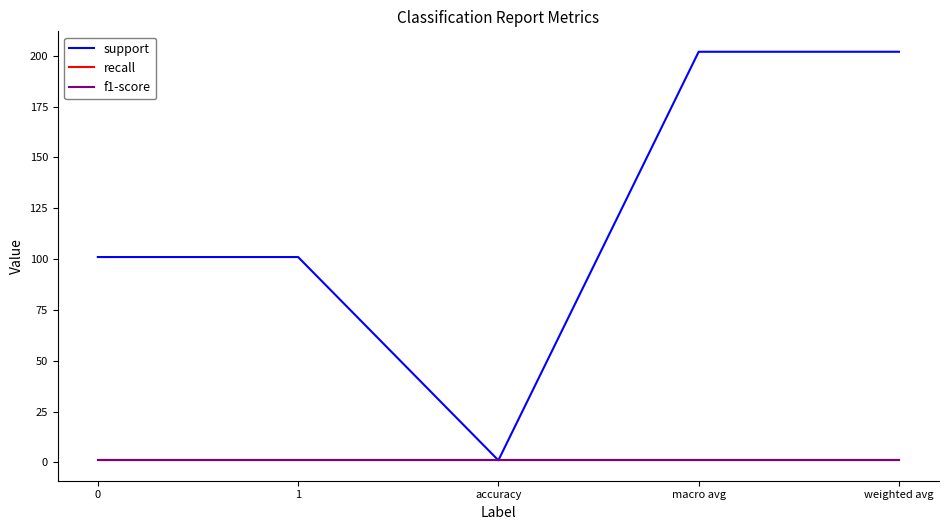

Which series has the largest range (max minus min)?

support